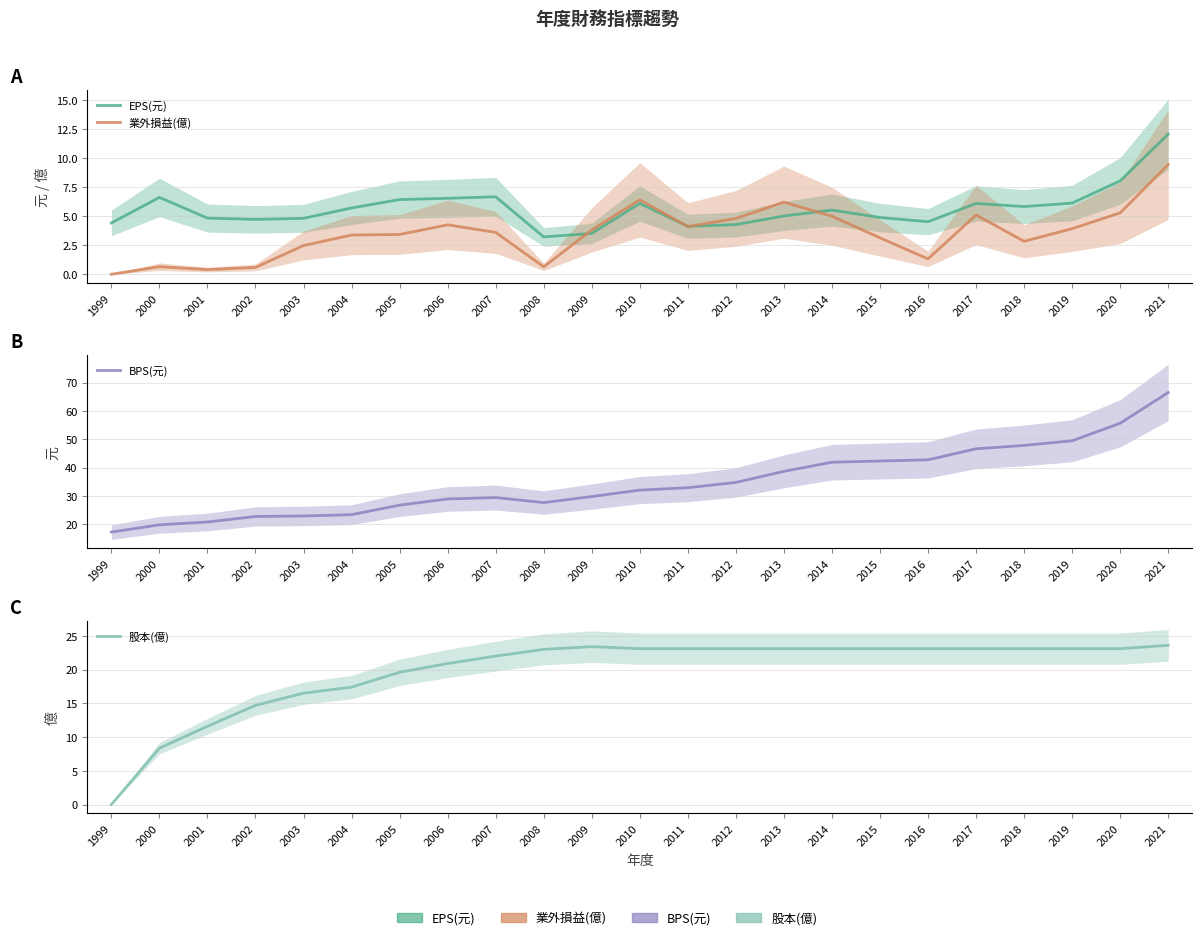

Is the value of BPS(元) at 2020 greater than the value of 股本(億) at 1999?

Yes